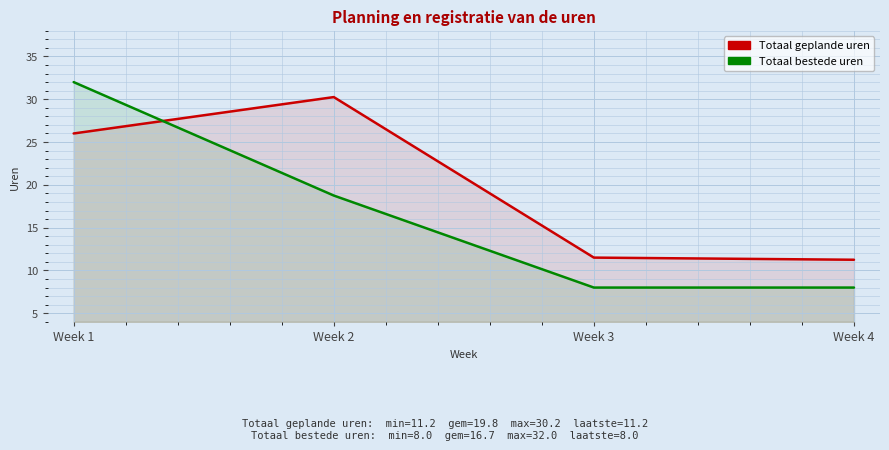

Rank the series at Week 4 from highest to lowest value.

Totaal geplande uren, Totaal bestede uren